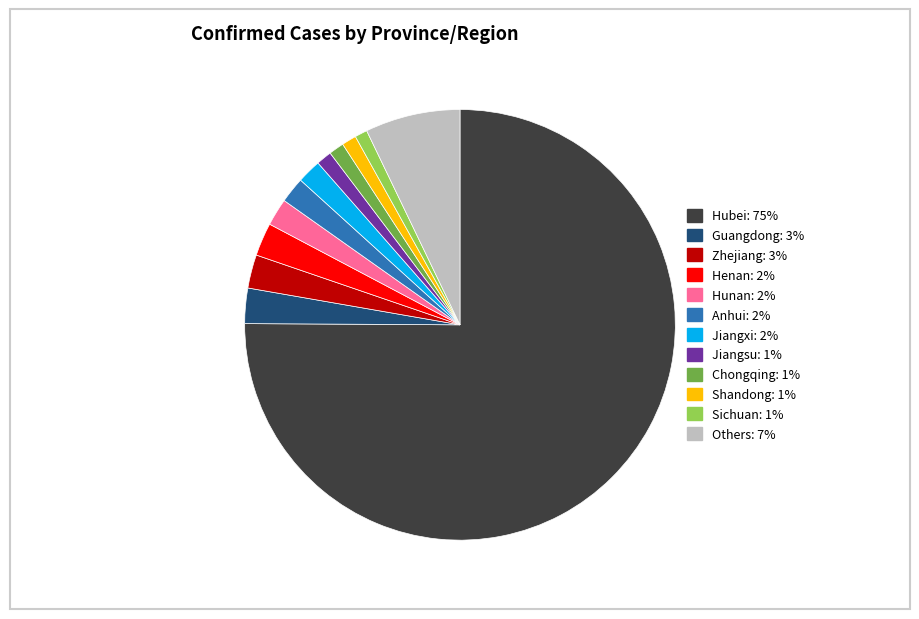

What is the ratio of the value at Sichuan to the value at Guangdong?

0.4